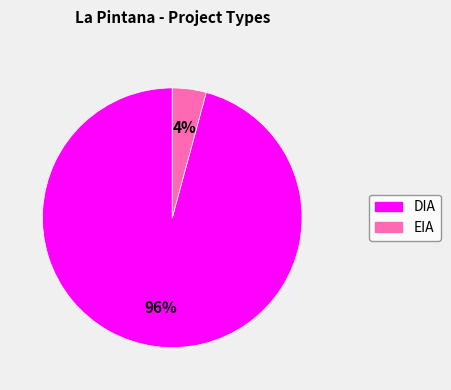

Do EIA and DIA together represent more than half of the pie?

Yes